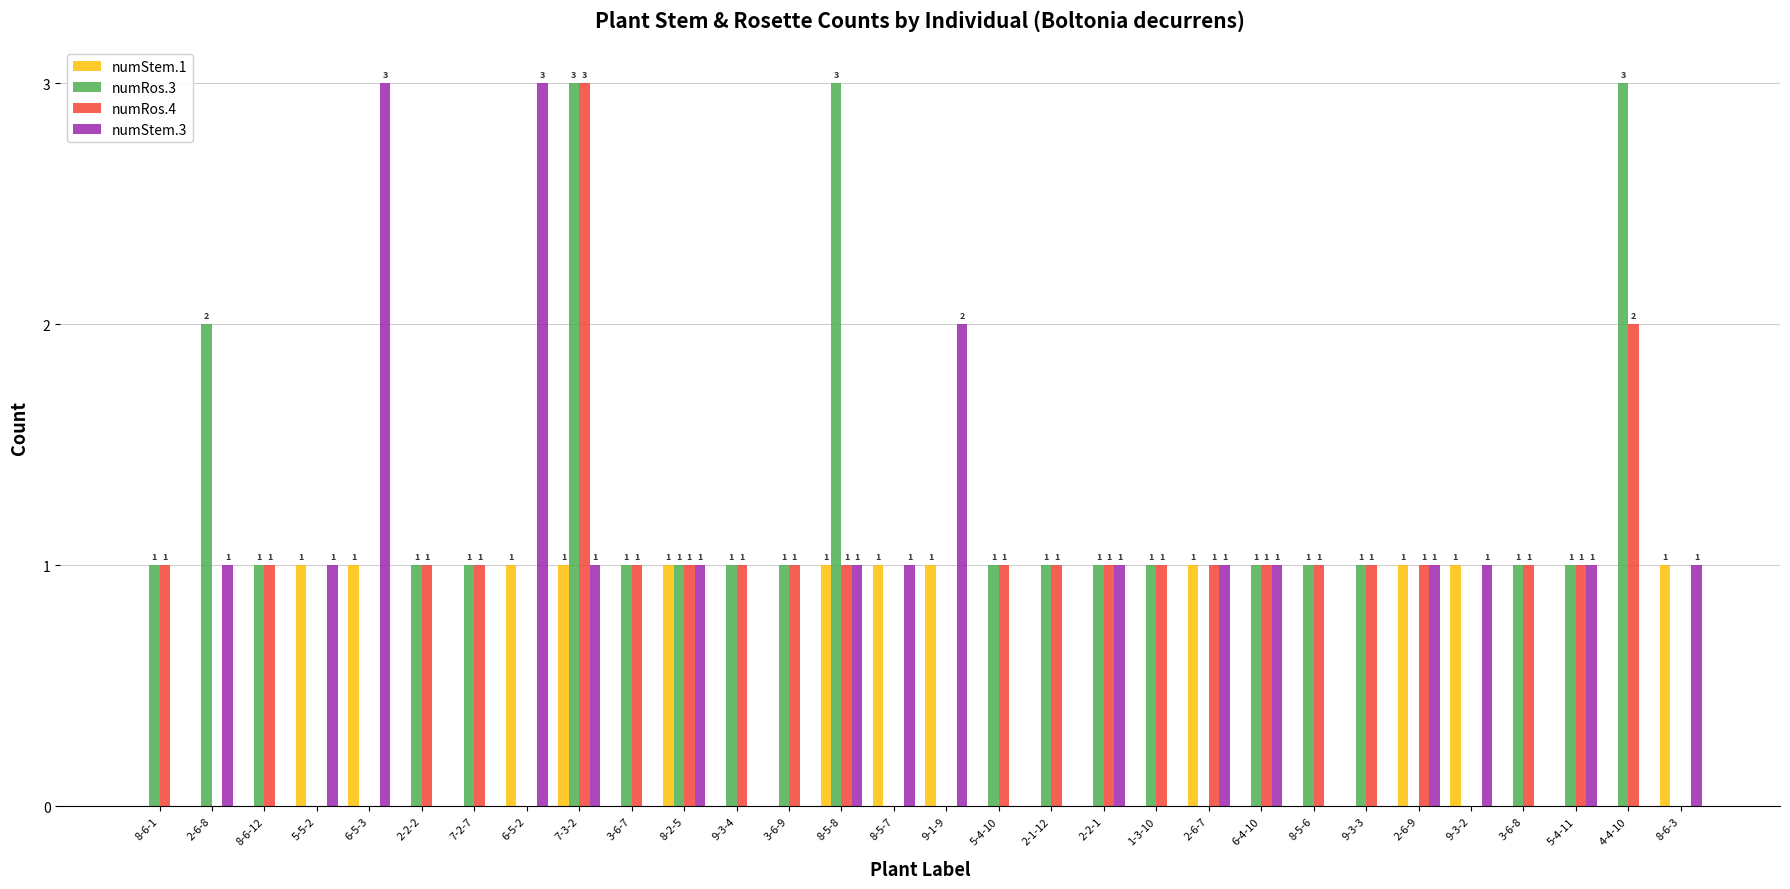

What is the sum of all numStem.3 values?

21